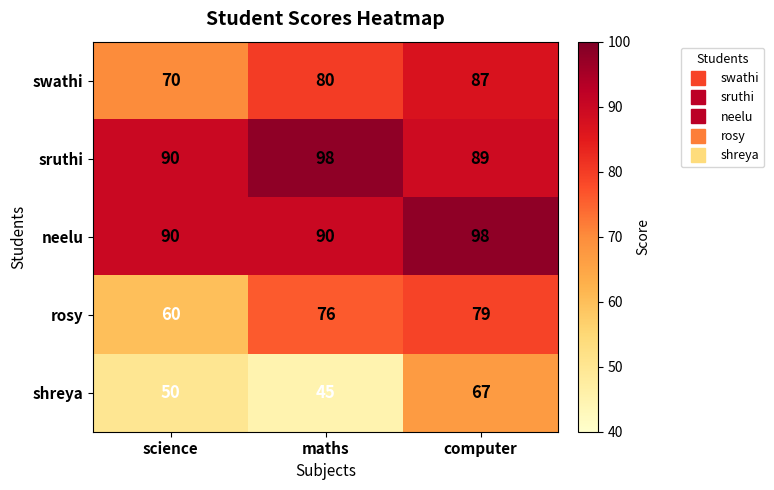

What is the minimum value shown in the chart?

45